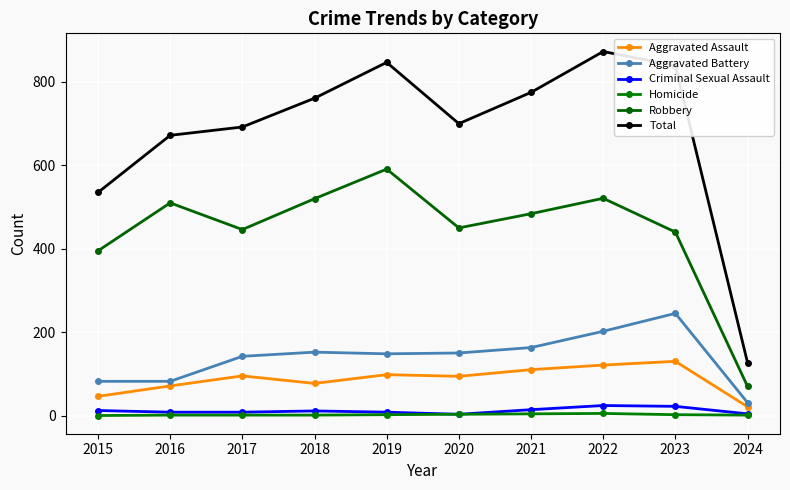

Reading right to left, extract all data points from this chart.

Aggravated Assault: 21	130	121	110	94	98	77	95	71	46
Aggravated Battery: 31	245	202	163	150	148	152	142	82	82
Criminal Sexual Assault: 4	22	24	14	3	8	11	8	8	12
Homicide: 1	2	5	4	3	2	1	1	1	0
Robbery: 70	440	521	484	450	591	520	446	510	395
Total: 127	839	873	775	700	847	761	692	672	535